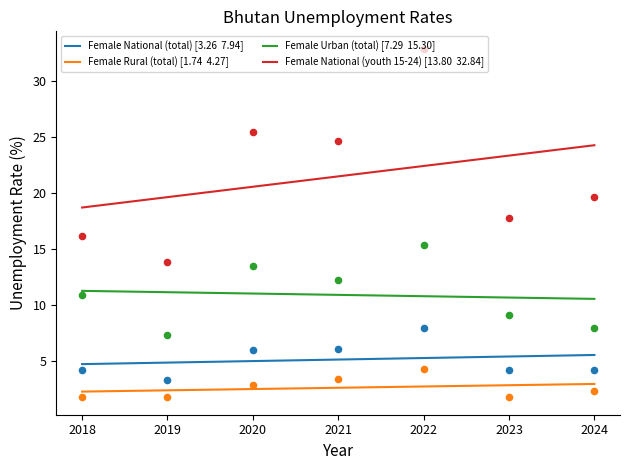

Is the value of Female Urban (total) at 2023 greater than the value of Female National (youth 15-24) at 2021?

No